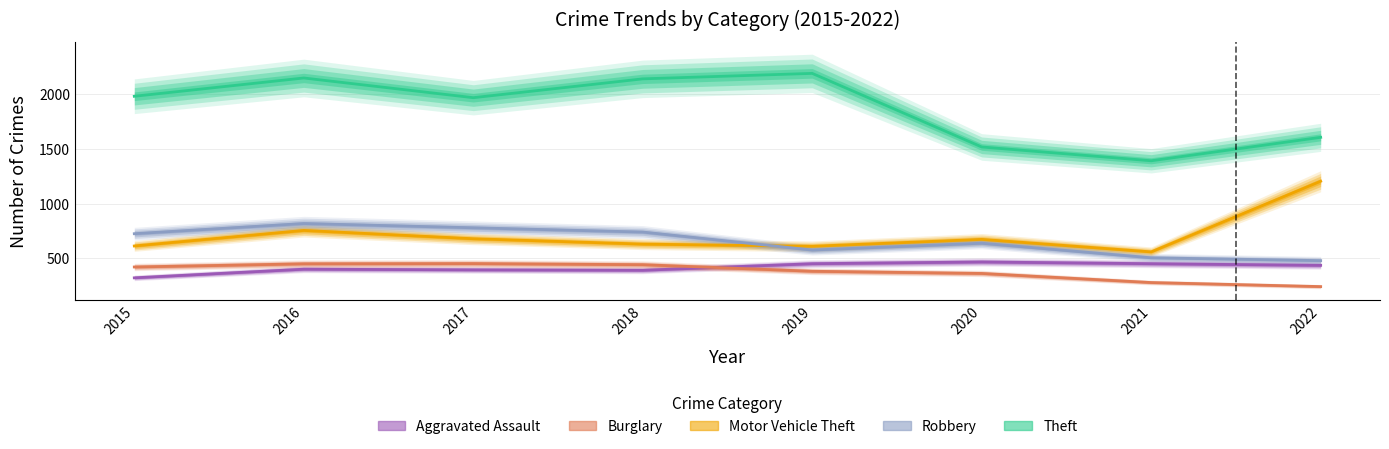

What is the minimum value shown in the chart?

243